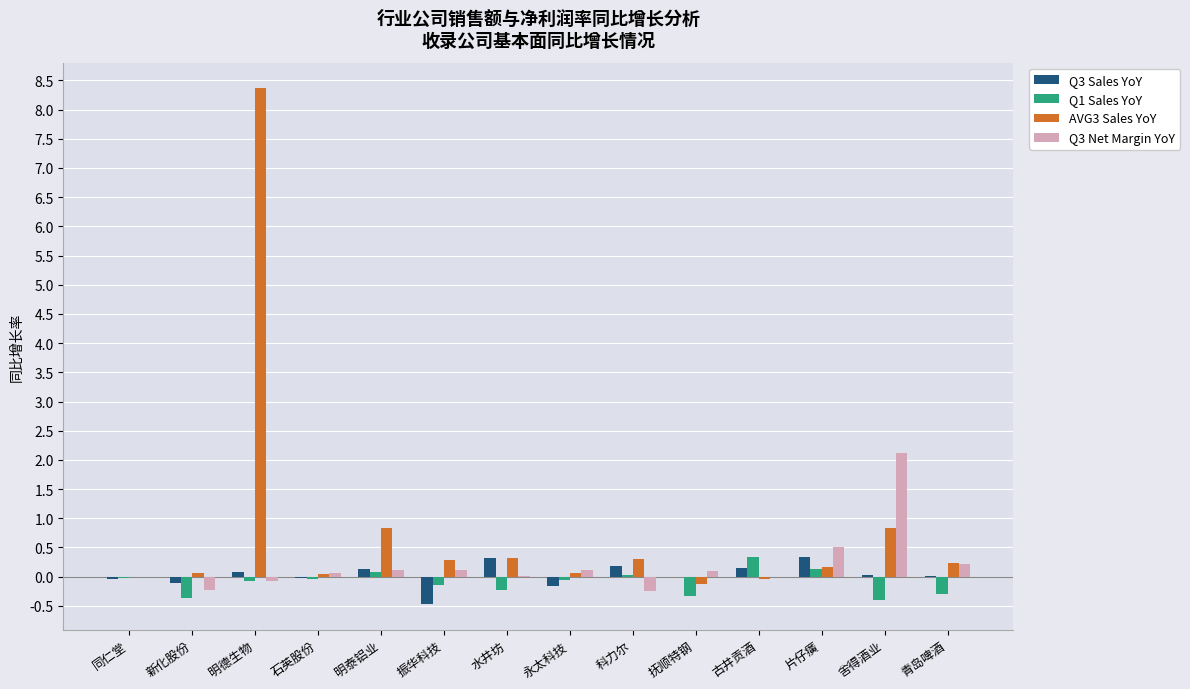

What is the sum of all Q1 Sales YoY values?

-1.4